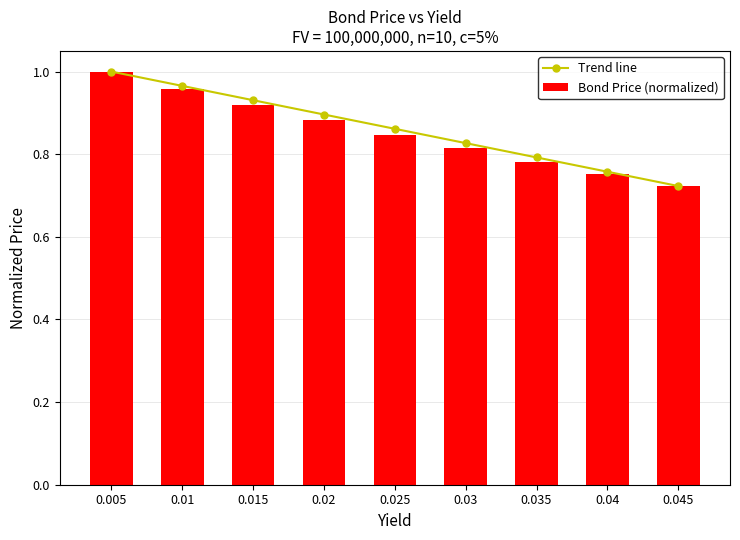

Does the chart contain stacked bars?

No